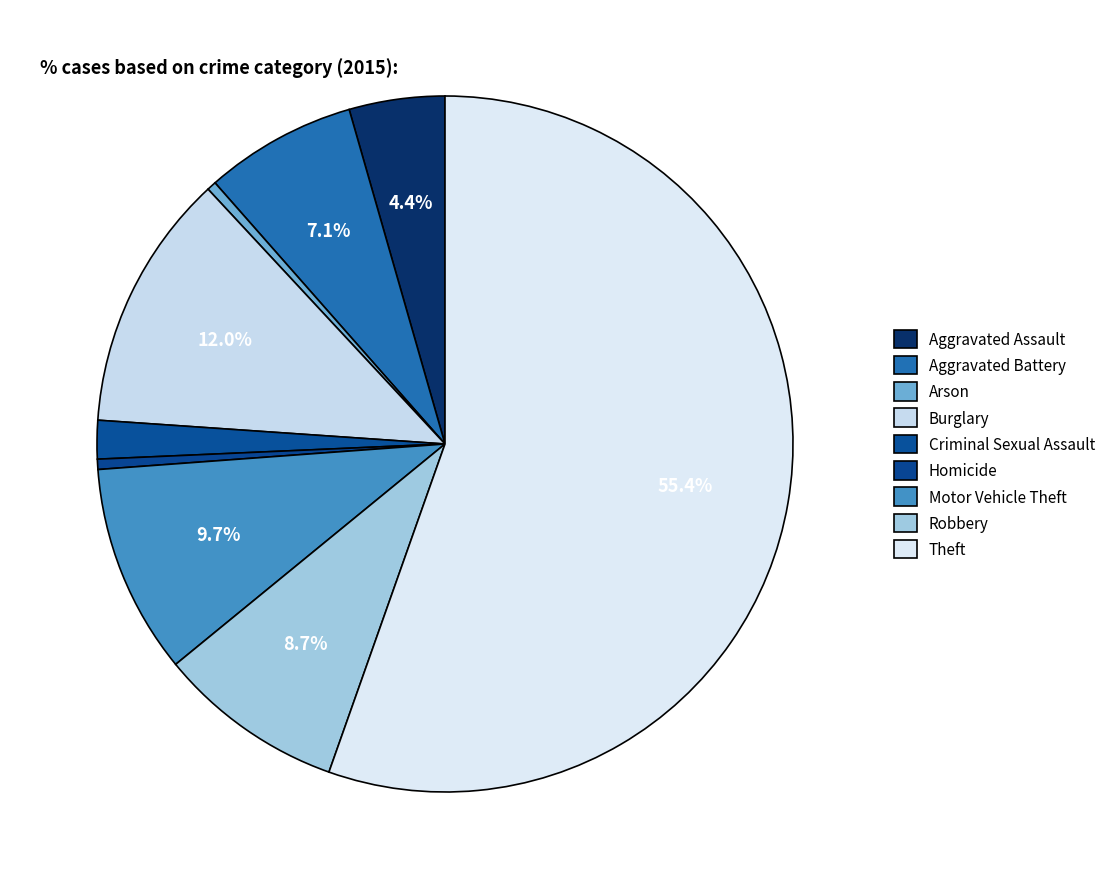

What percentage is the Aggravated Assault slice, to the nearest percent?

4%